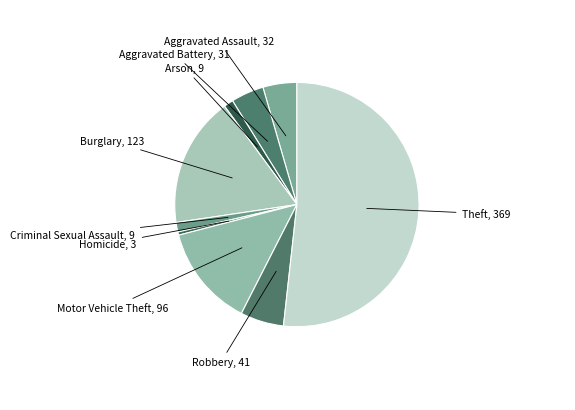

Does Robbery account for over 50% of the chart?

No